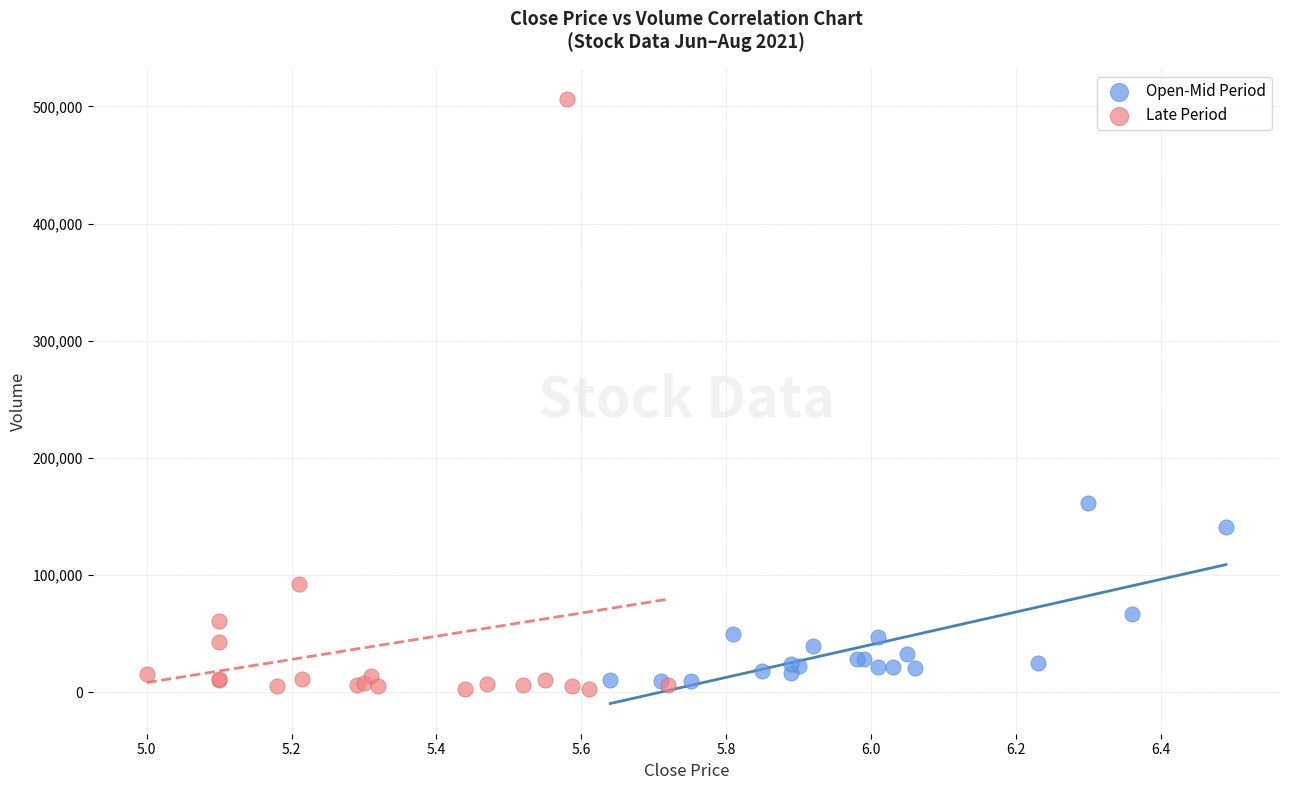

Which series contains the highest Y value?

Late Period